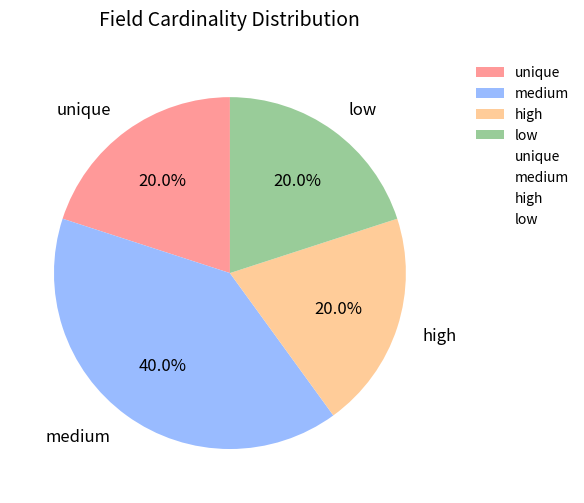

How many segments does this pie chart have?

4